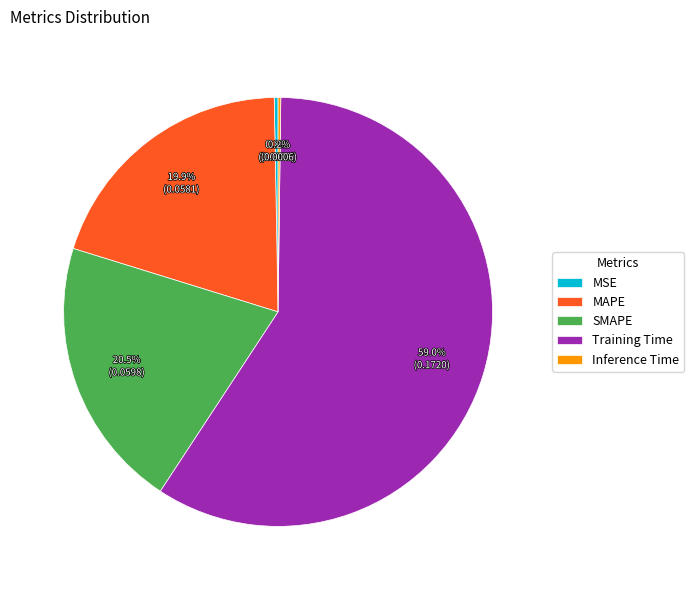

To the nearest percent, what is the difference between the largest and smallest slice percentages?

59%